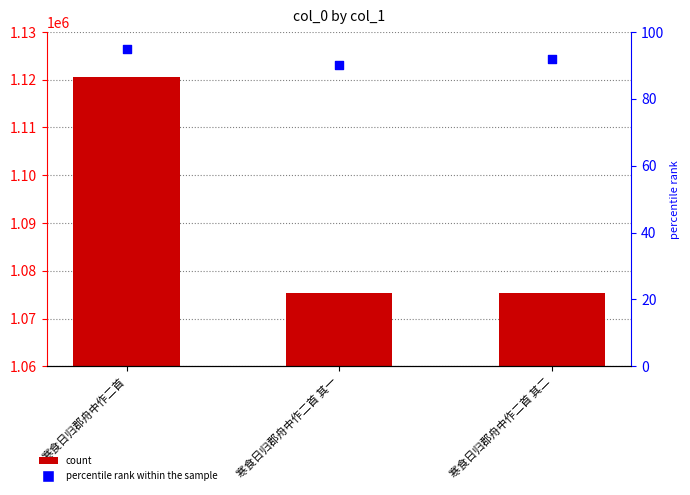

At how many categories does at least one series exceed 53513?

3